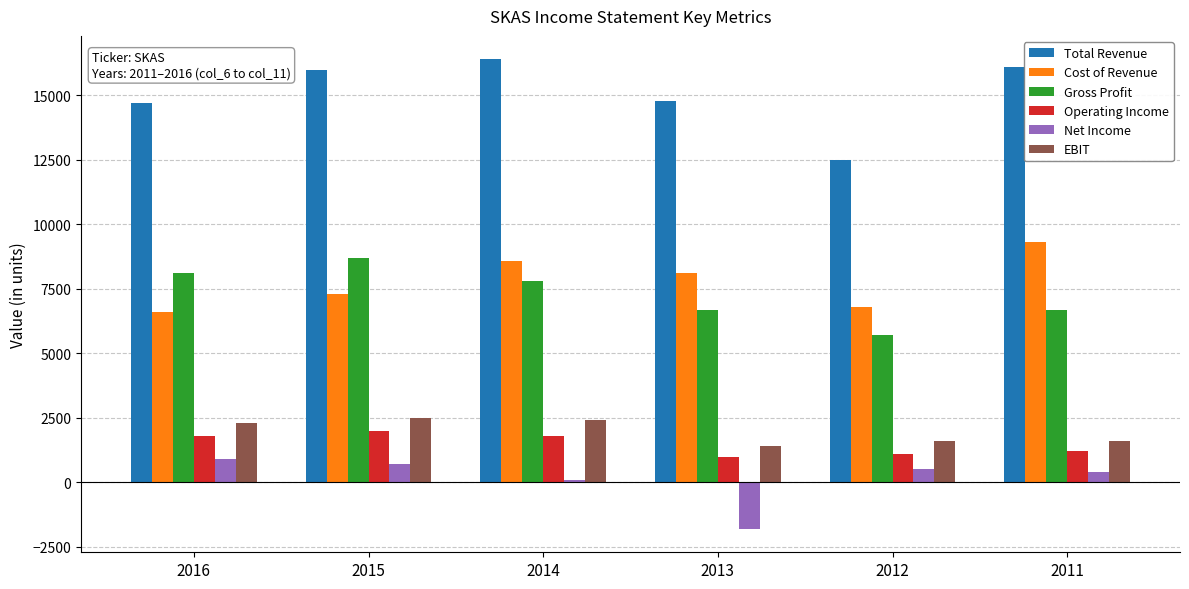

Which series has the largest total across all categories?

Total Revenue